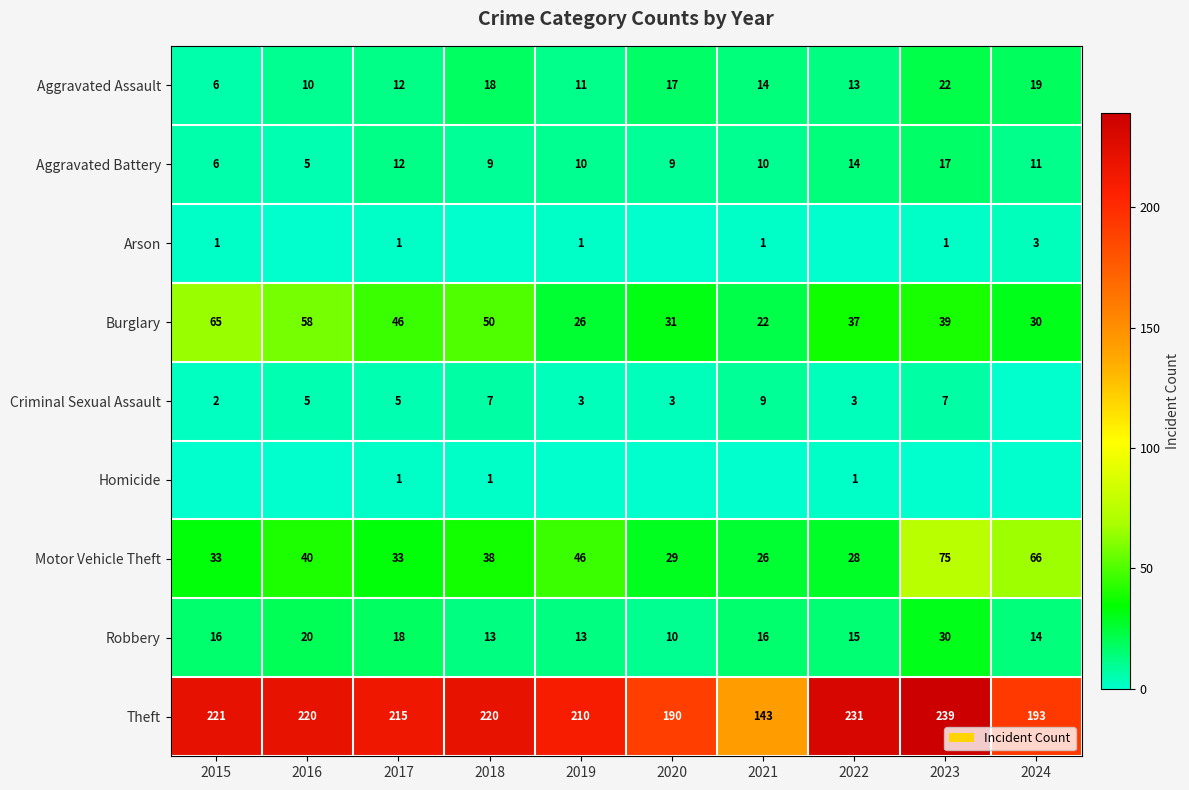

At which label does Burglary reach its minimum?

2021